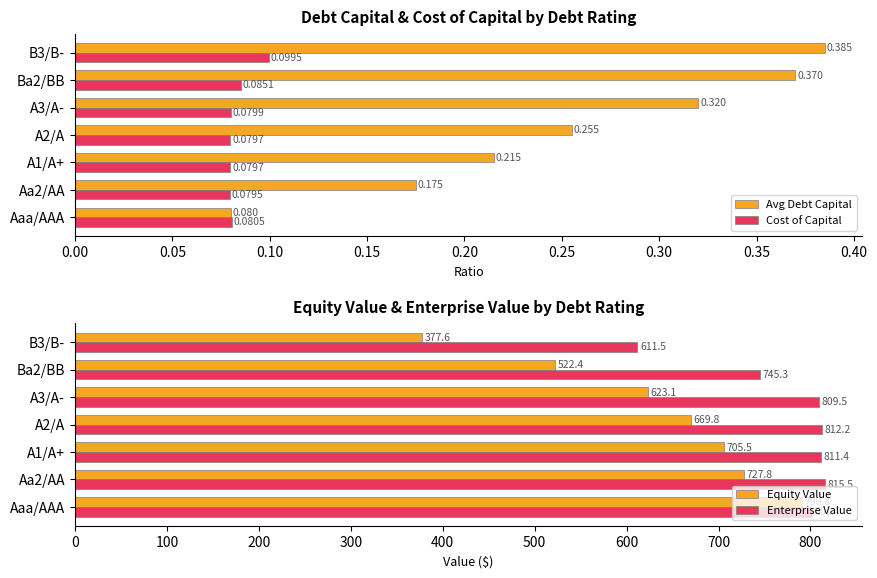

What is the value of the Enterprise Value bar at the 5th from the left?

809.5